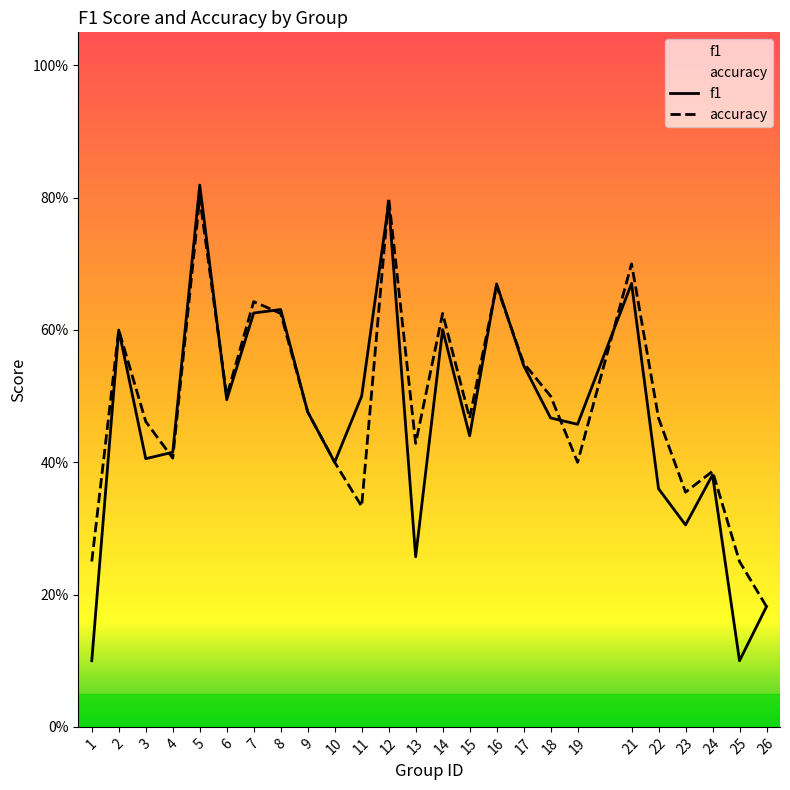

True or false: f1 has more than 1 interior local peaks.

True